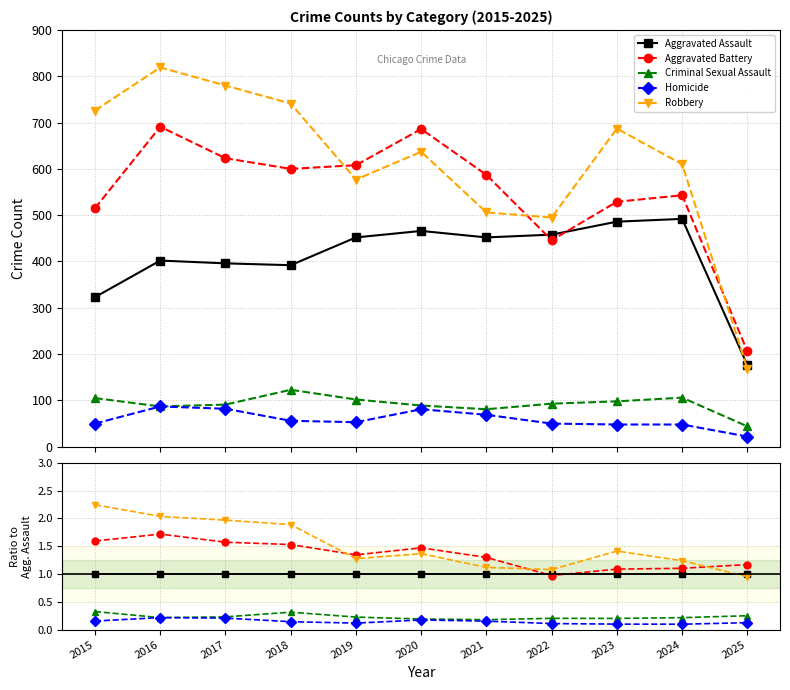

Where is the first local maximum for Aggravated Battery?

2016